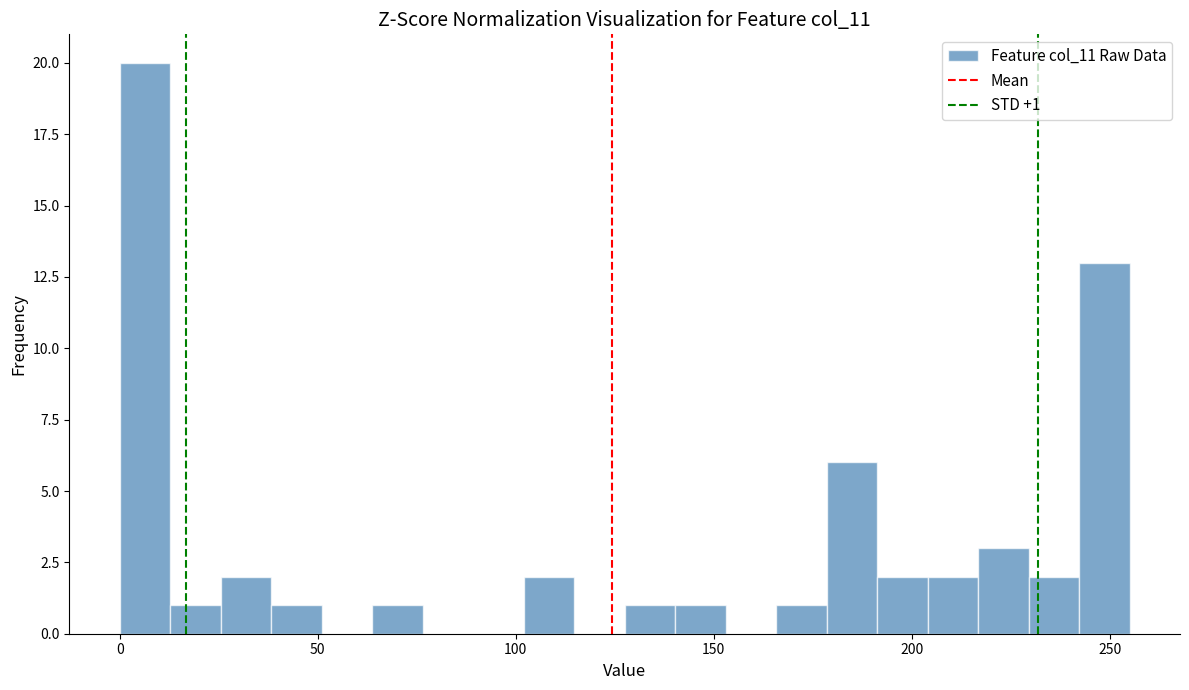

Around what value on the x-axis is the tallest bar? Give the approximate position of its centre, as read against the axis.

5